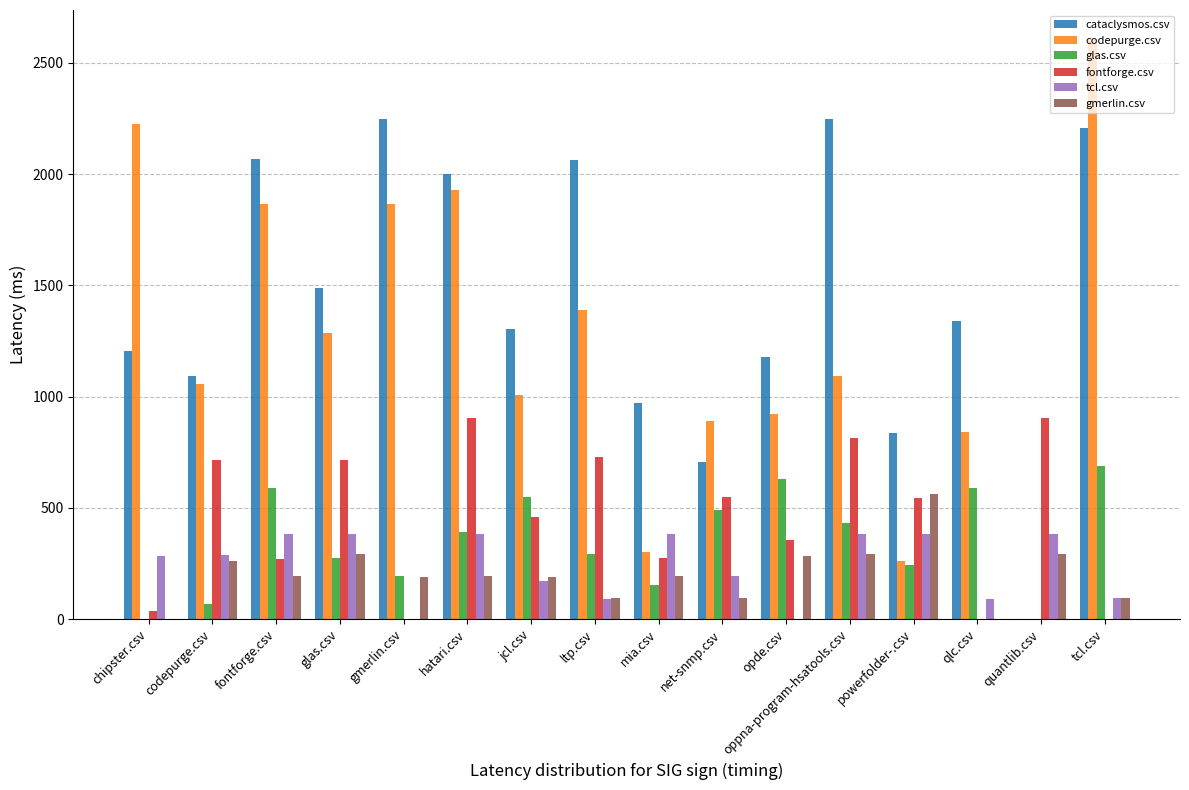

What is the sum of the fontforge.csv values at quantlib.csv and tcl.csv?

904.0